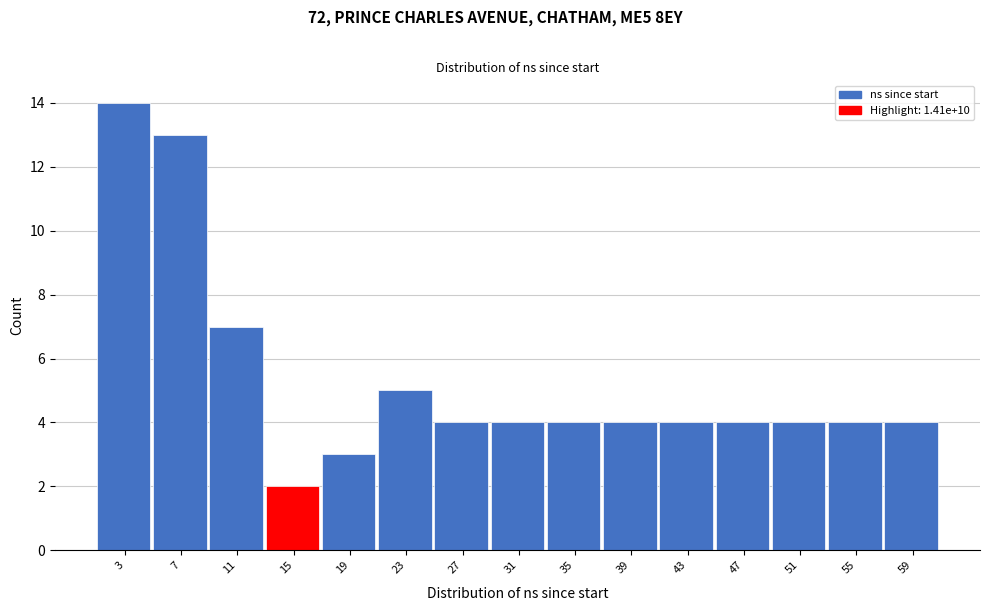

Reading left to right, transcribe all the data shown in this chart.

3=14	7=13	11=7	15=2	19=3	23=5	27=4	31=4	35=4	39=4	43=4	47=4	51=4	55=4	59=4